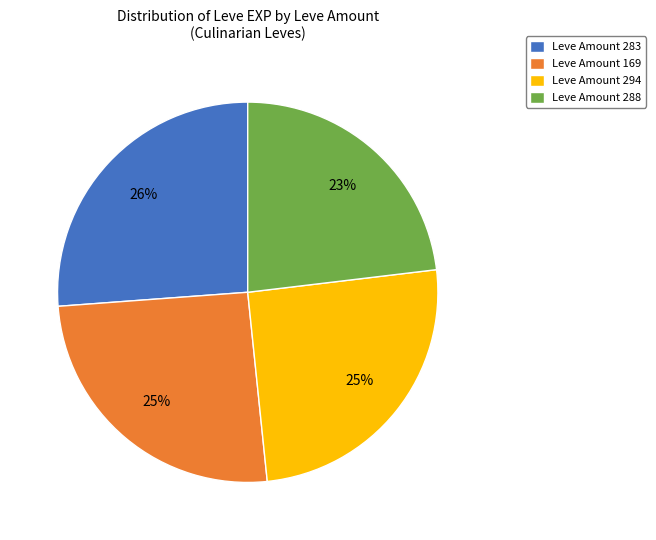

Between Leve Amount 283 and Leve Amount 294, which is larger?

Leve Amount 283